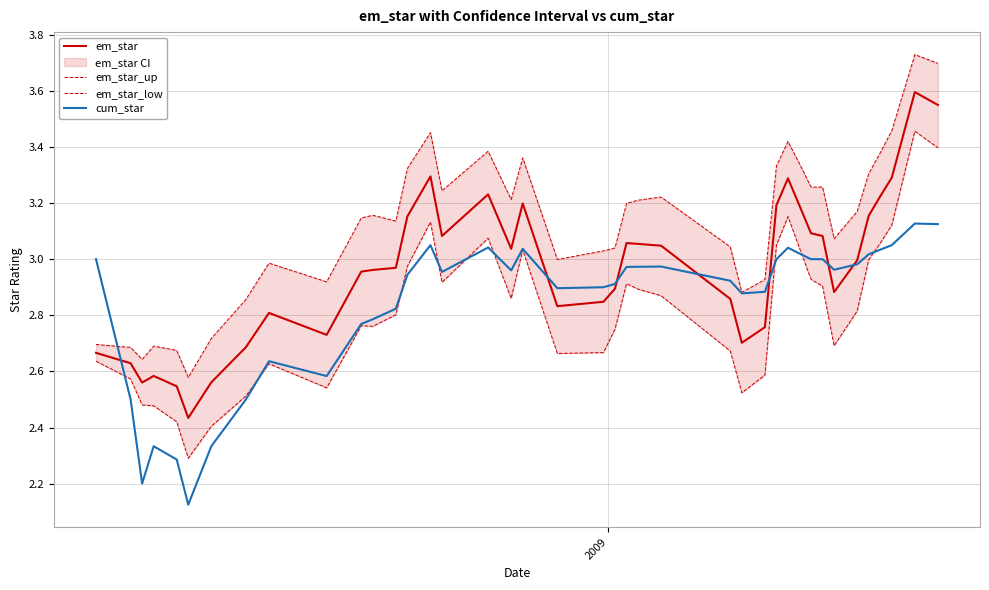

How many data points does each series have?

40